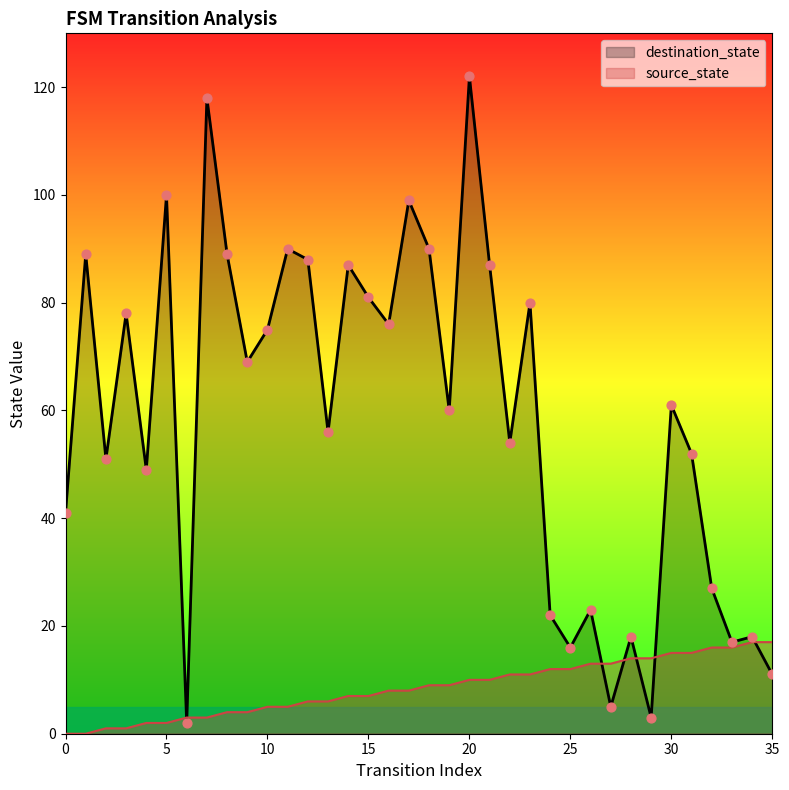

What are all the series names shown in the legend?

destination_state, source_state